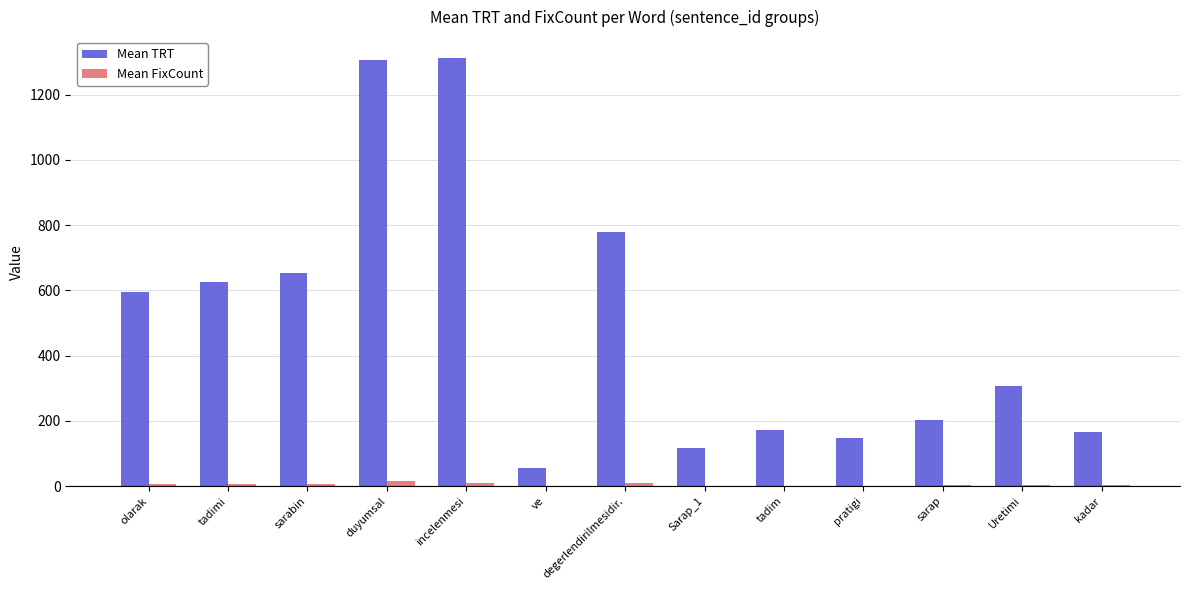

Which series has the largest total across all categories?

Mean TRT